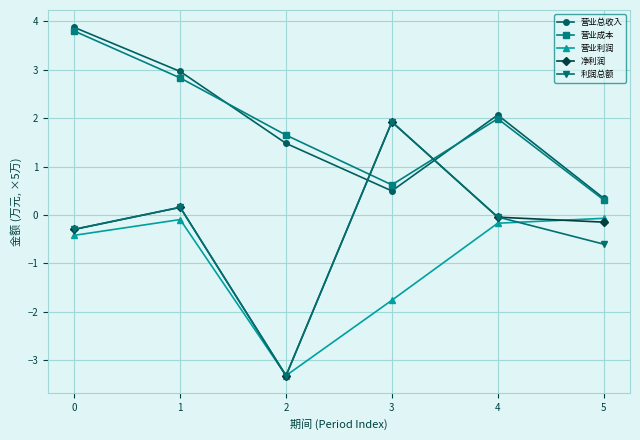

True or false: 营业利润 and 营业总收入 intersect in this chart.

False